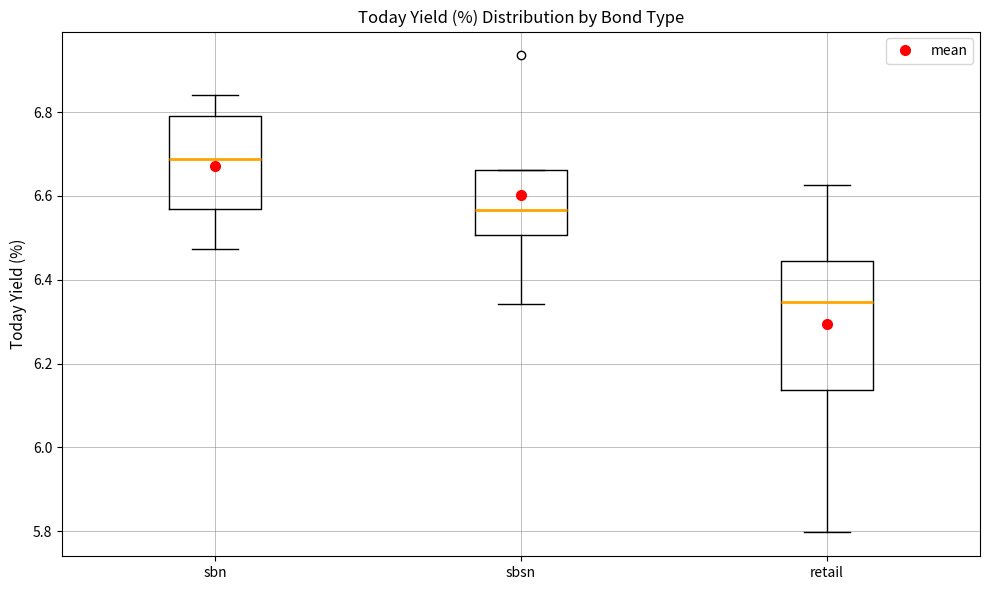

Which box's median line is the lowest?

retail